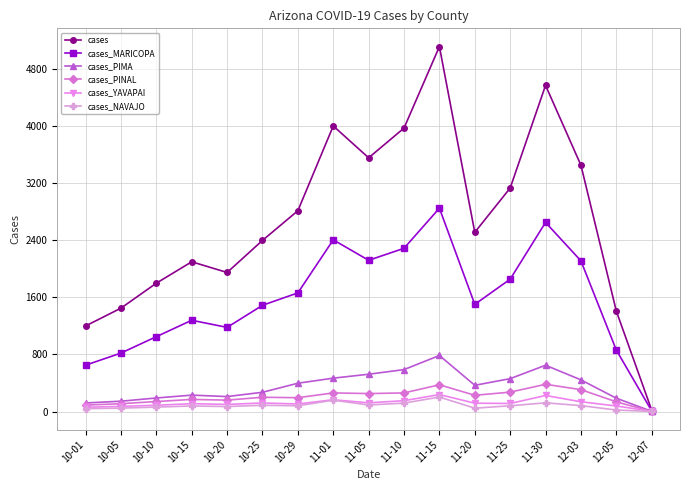

Which label corresponds to the largest value in the chart?

11-15